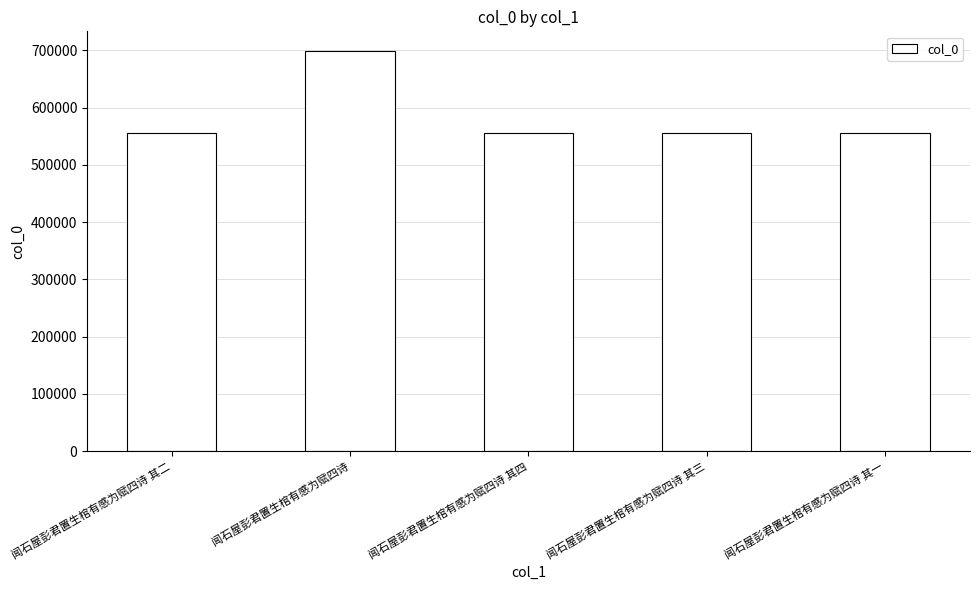

What is the sum of the values at 闻石屋彭君置生棺有感为赋四诗 and 闻石屋彭君置生棺有感为赋四诗 其二?

1254679